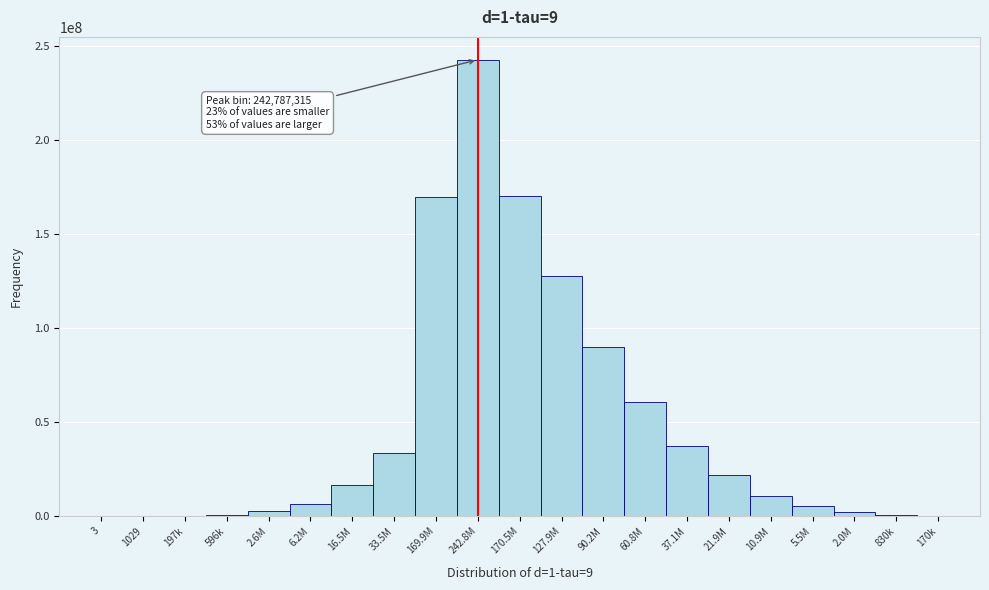

What is the maximum value shown in the chart?

242787315